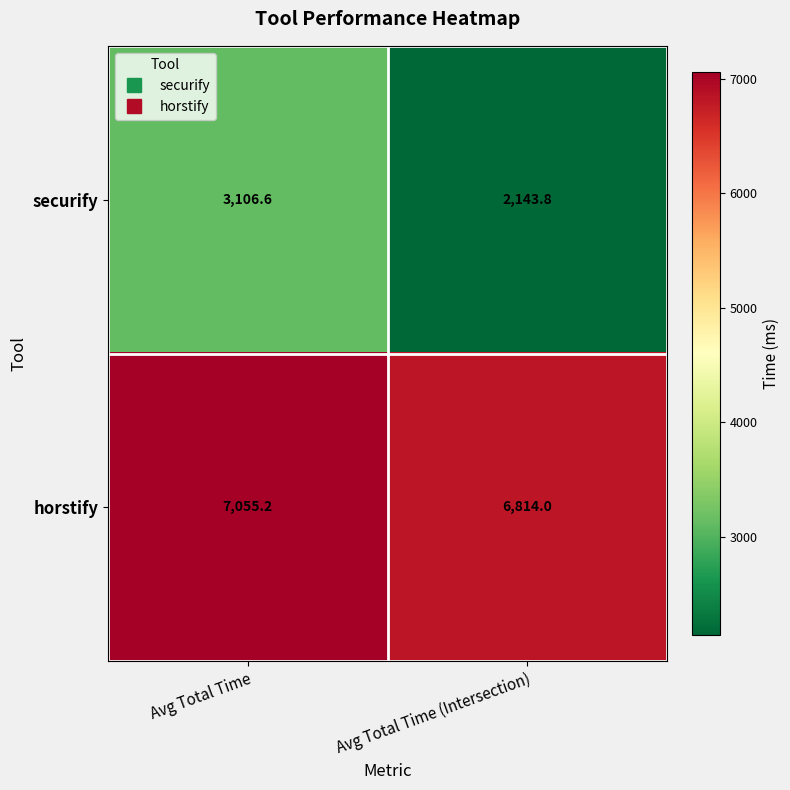

Read the horstify value at Avg Total Time.

7055.2